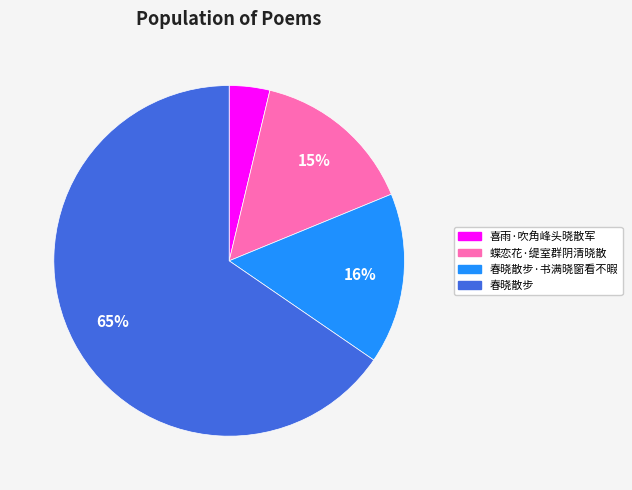

Is there a majority slice in this chart?

Yes